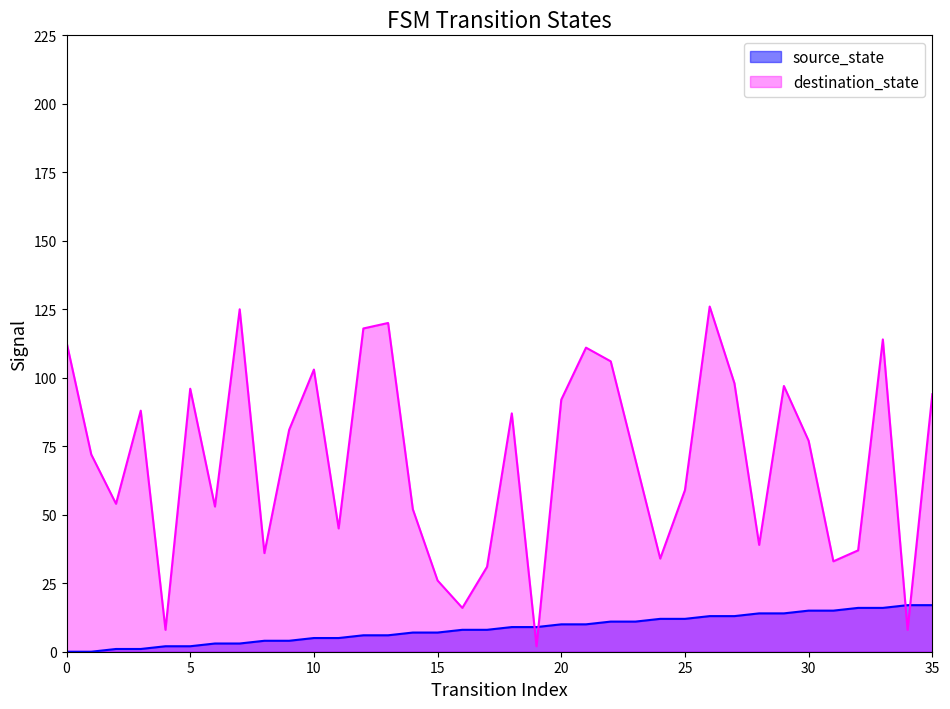

Does the chart display data point markers on the line(s)?

No